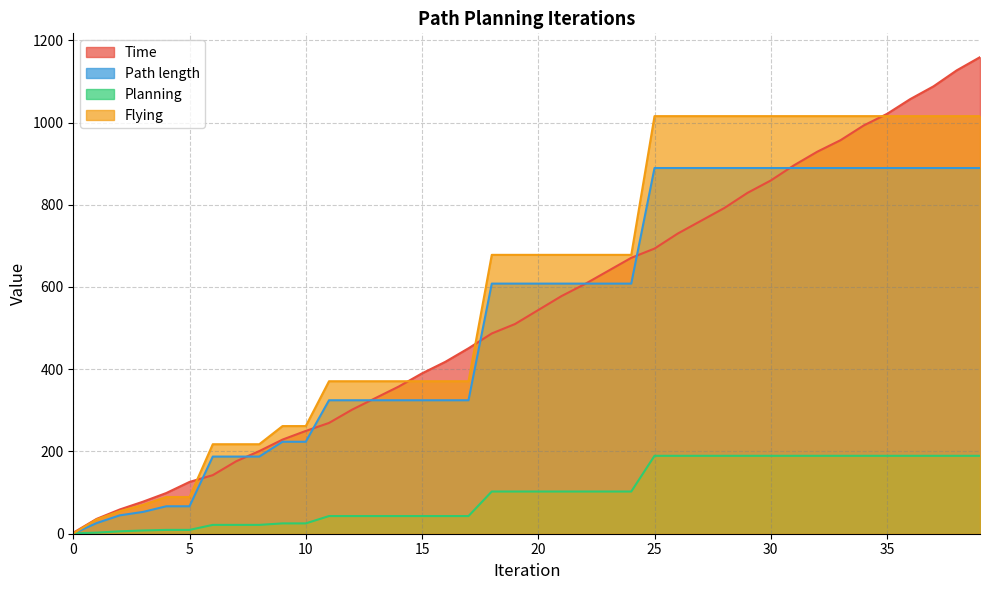

At which category is the sum across all series the highest?

39